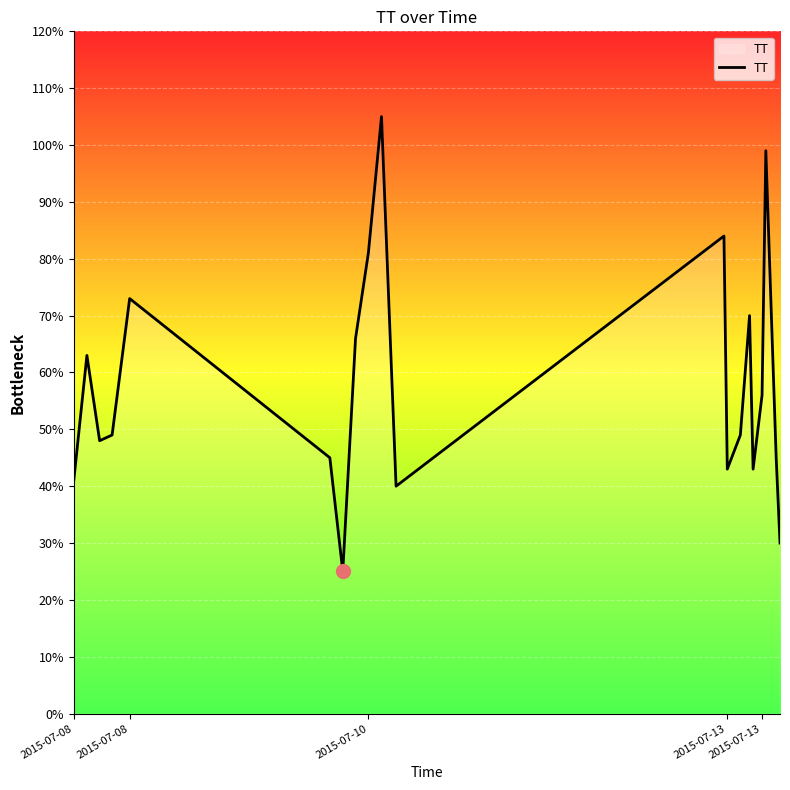

True or false: there are more than 1 points higher than both neighbors.

True